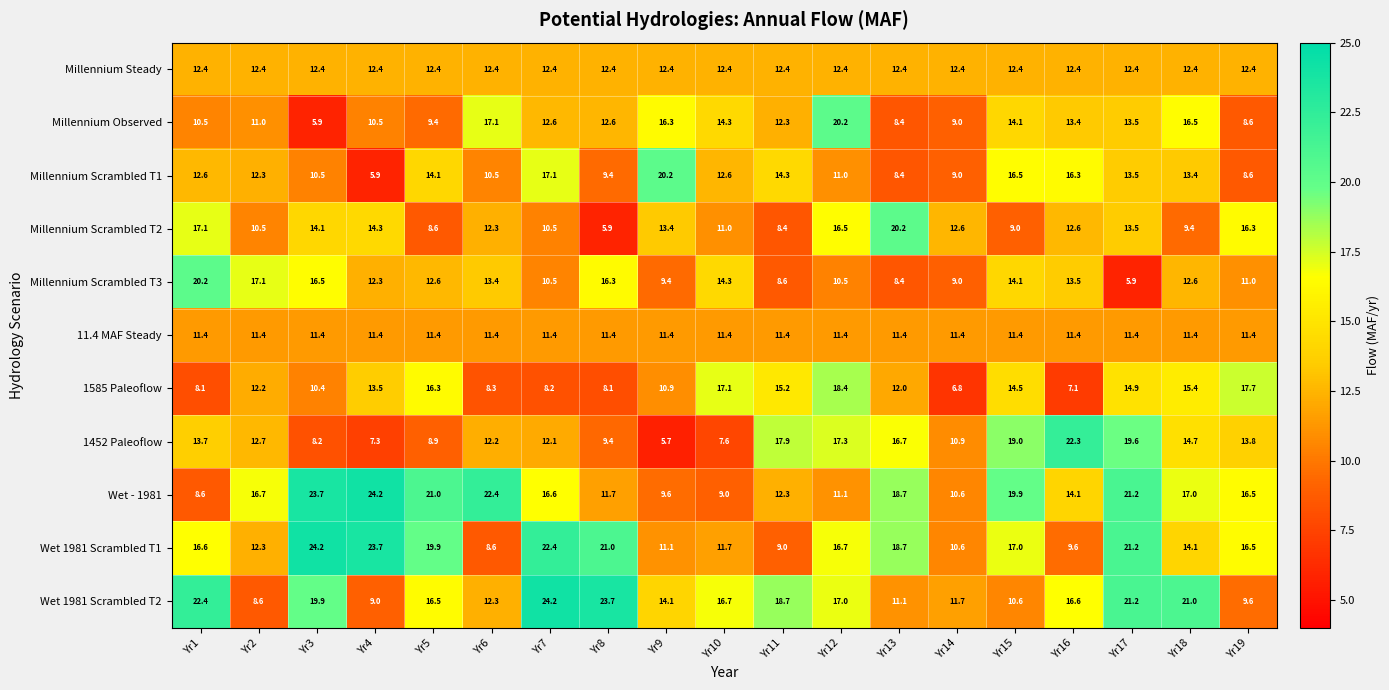

What is the sum of the Millennium Observed values at Yr3 and Yr9?

22.2